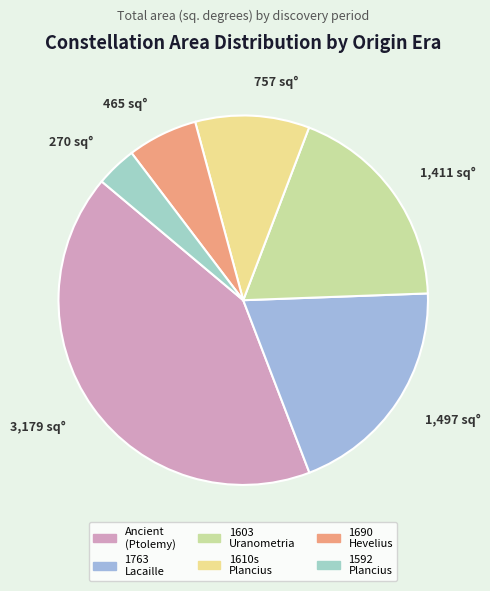

How many segments does this pie chart have?

6